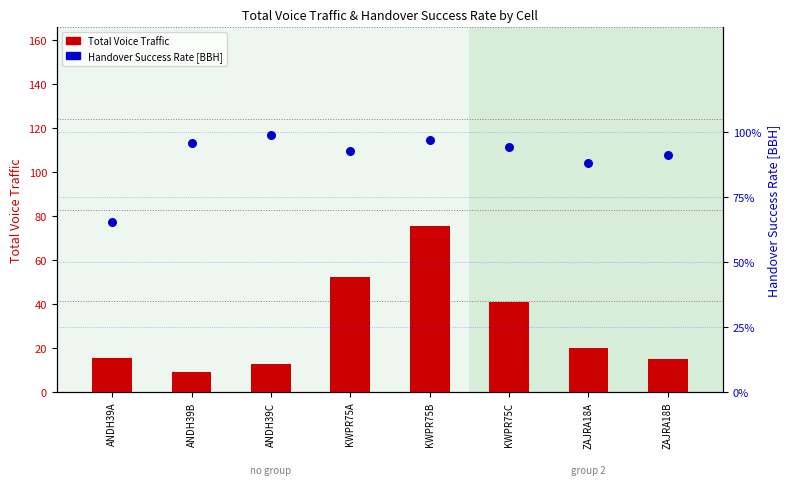

Which series contains the lowest Y value?

Total Voice Traffic